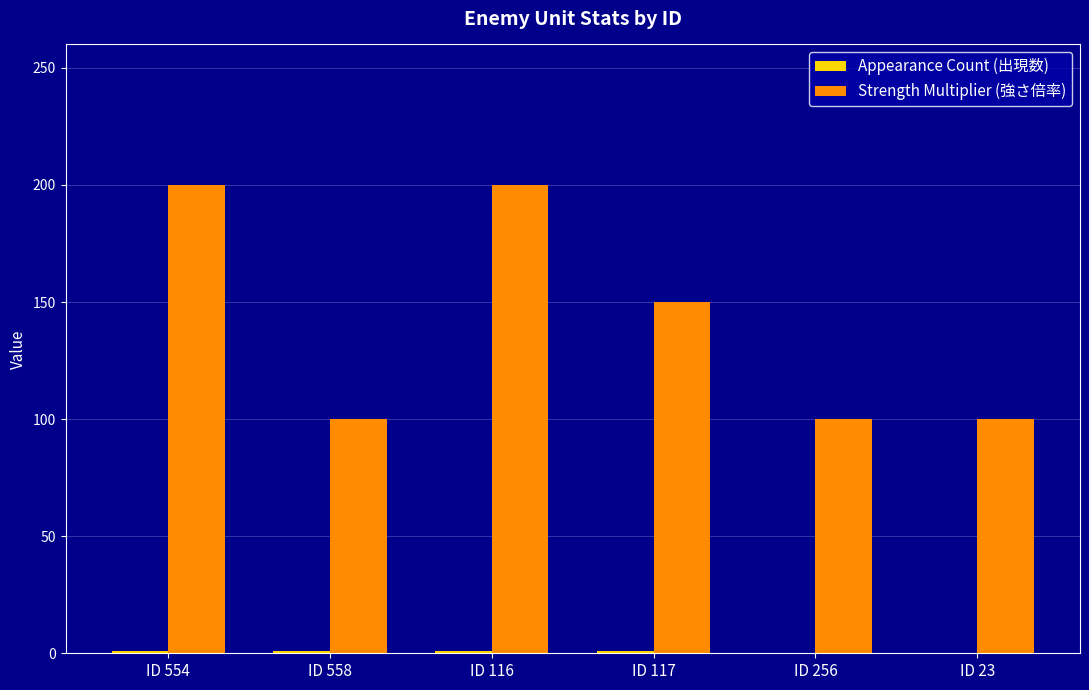

How many groups of bars are there?

6